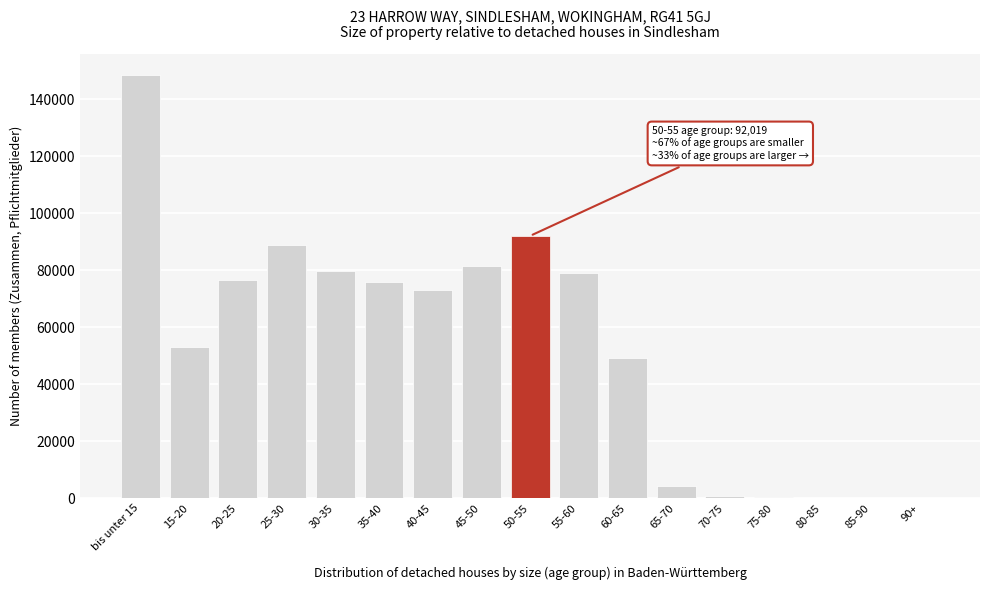

The value at 55-60 is 18152. True or false?

False